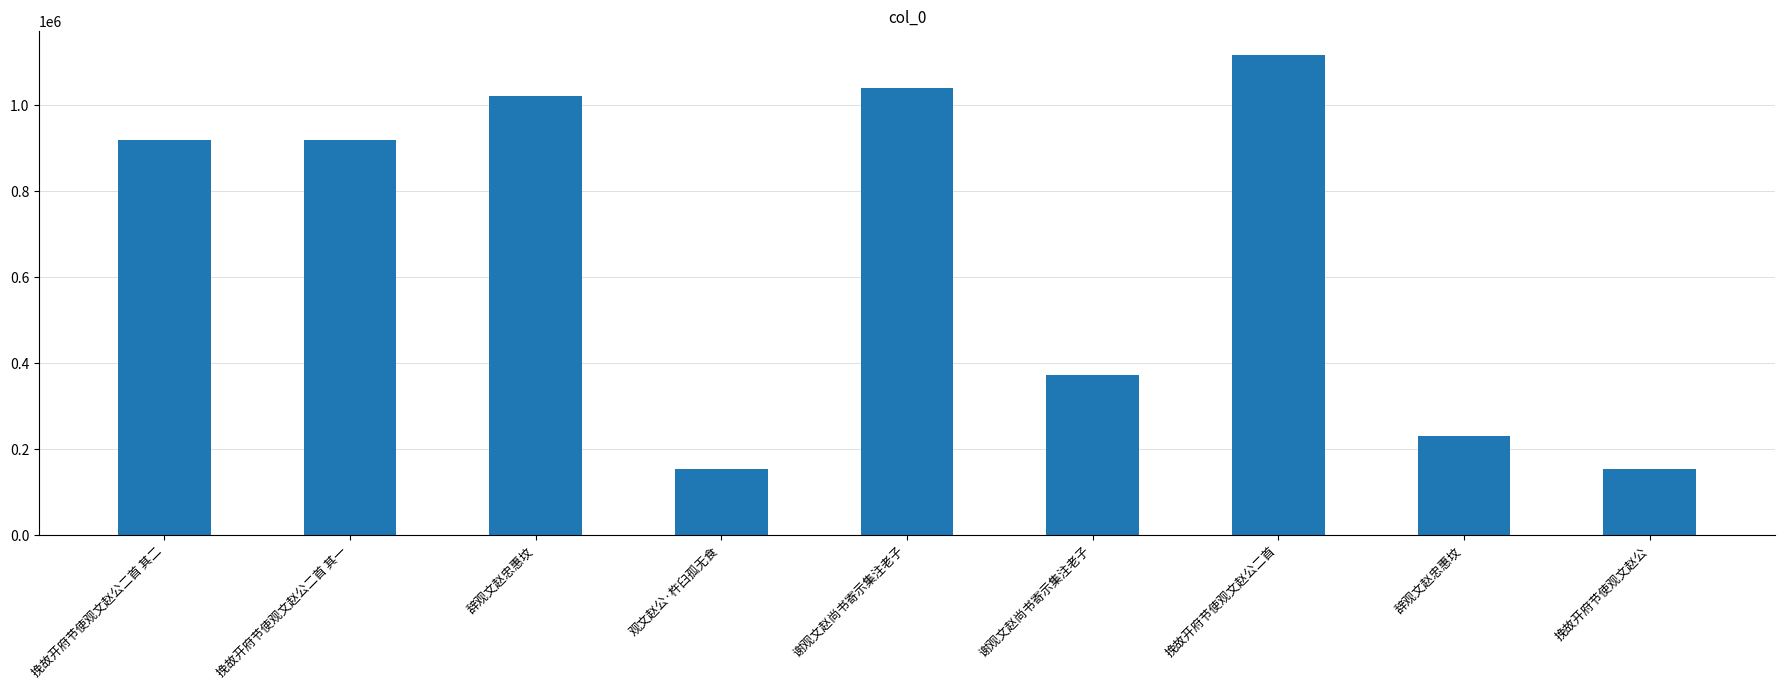

How many data points are less than 919800?

4